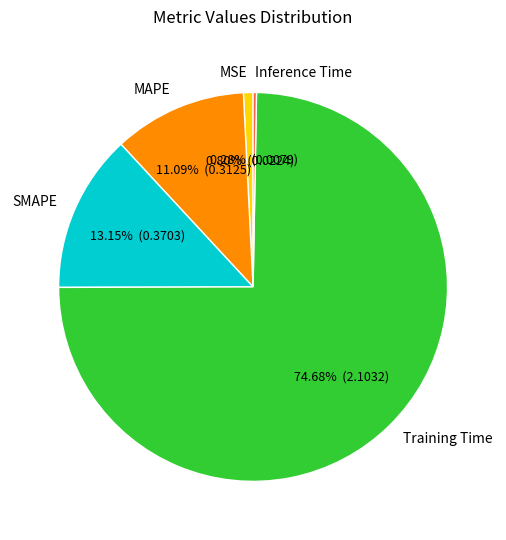

Count the number of slices in the pie.

5